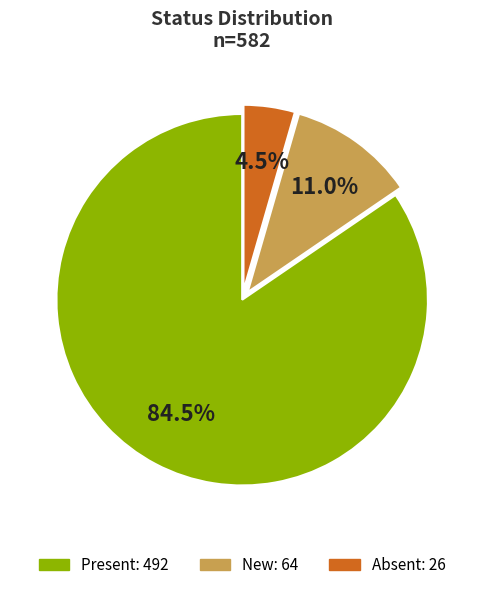

Is Present the majority of the pie?

Yes